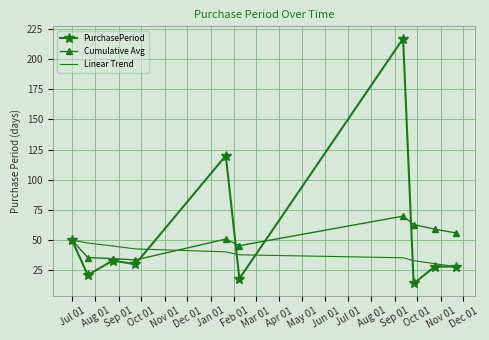

Rank the series by their maximum value, from highest to lowest.

PurchasePeriod, Cumulative Avg, Linear Trend